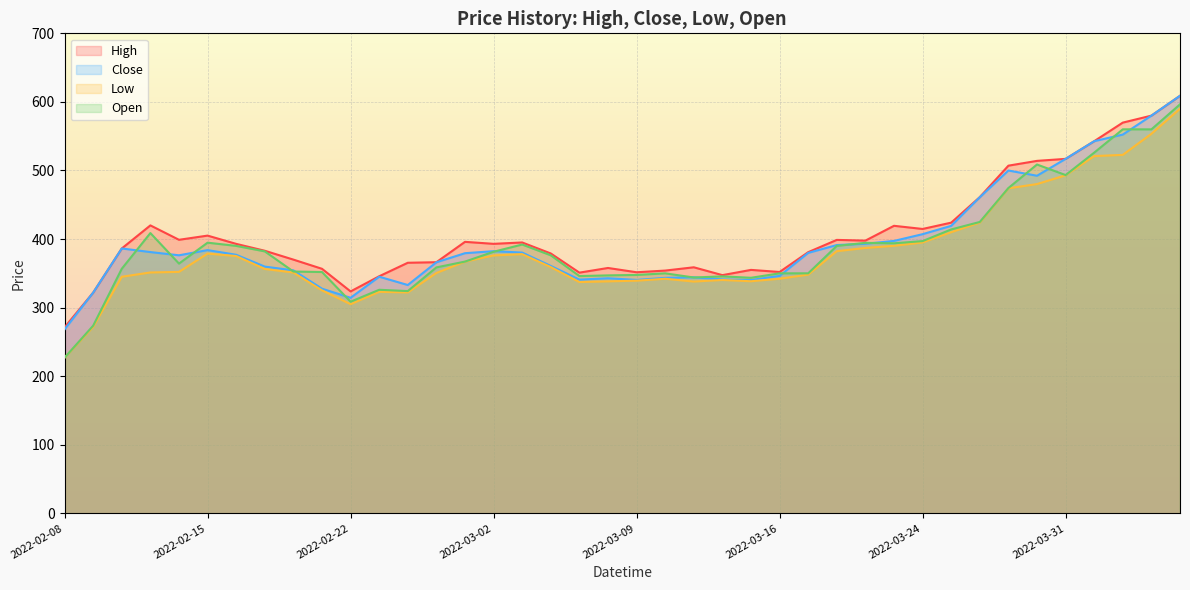

How many interior local valleys does the Low series have?

5